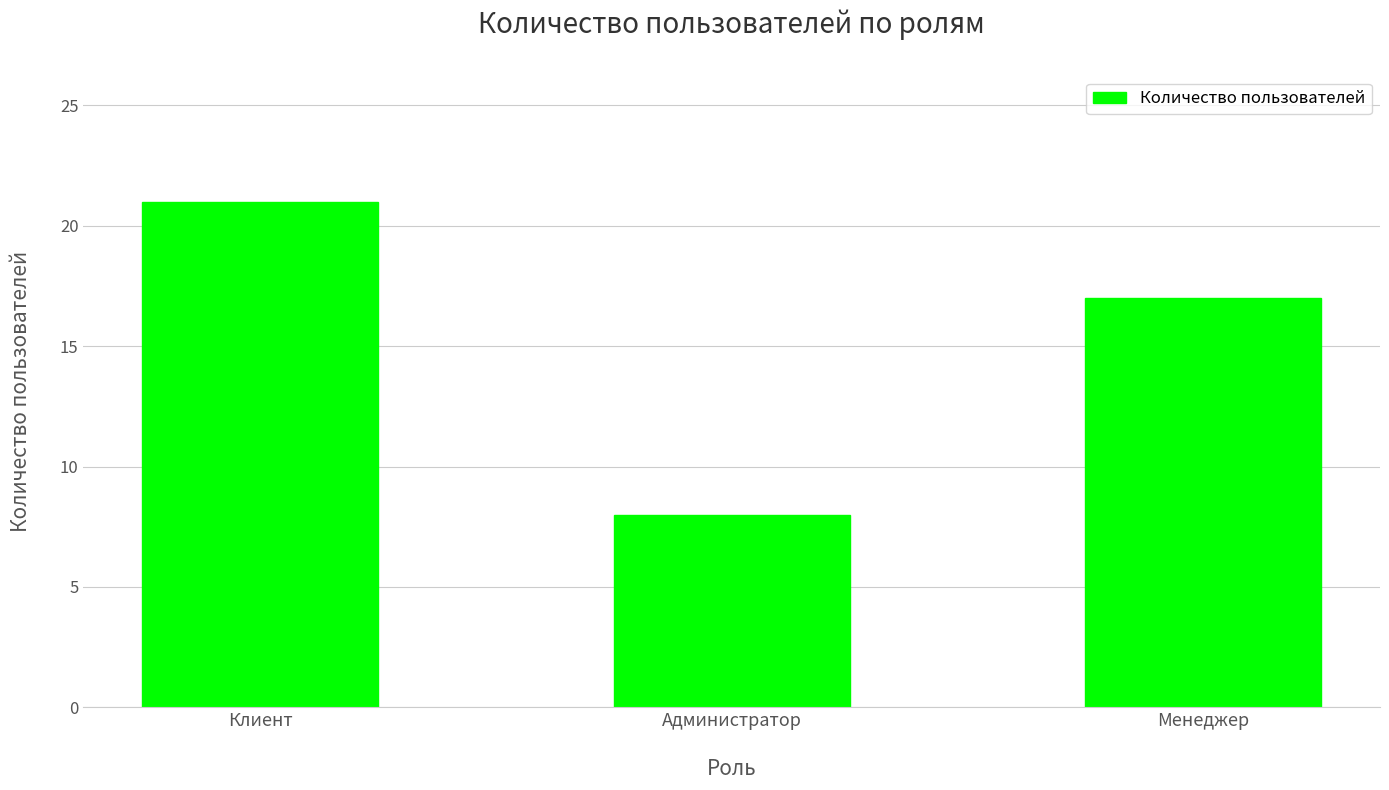

Reading left to right, list all the values displayed in this chart.

21	8	17